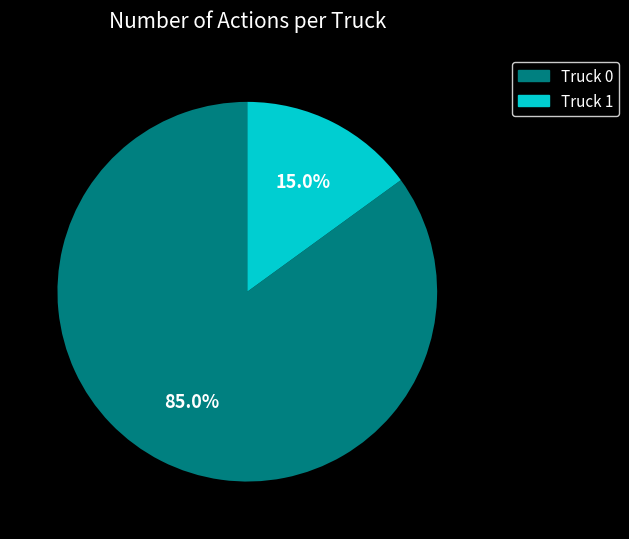

Combined, do Truck 0 and Truck 1 account for over 50%?

Yes